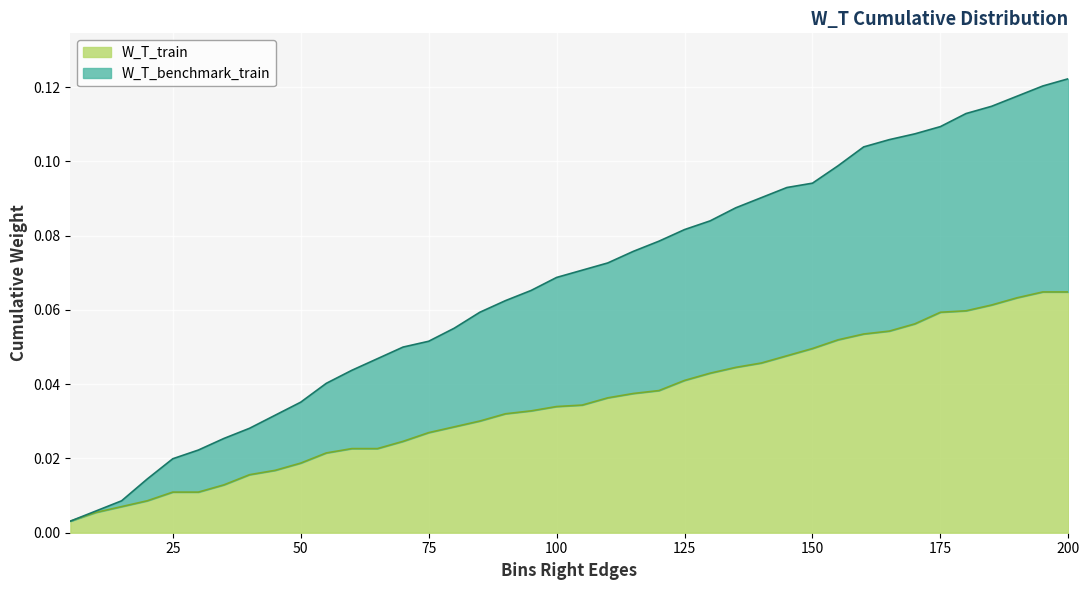

What is the maximum value for W_T_benchmark_train?

0.1